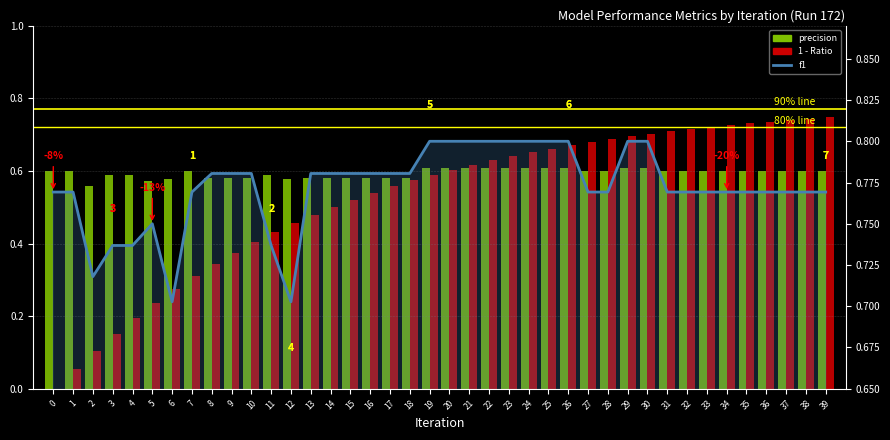

How many series are shown in this chart?

3